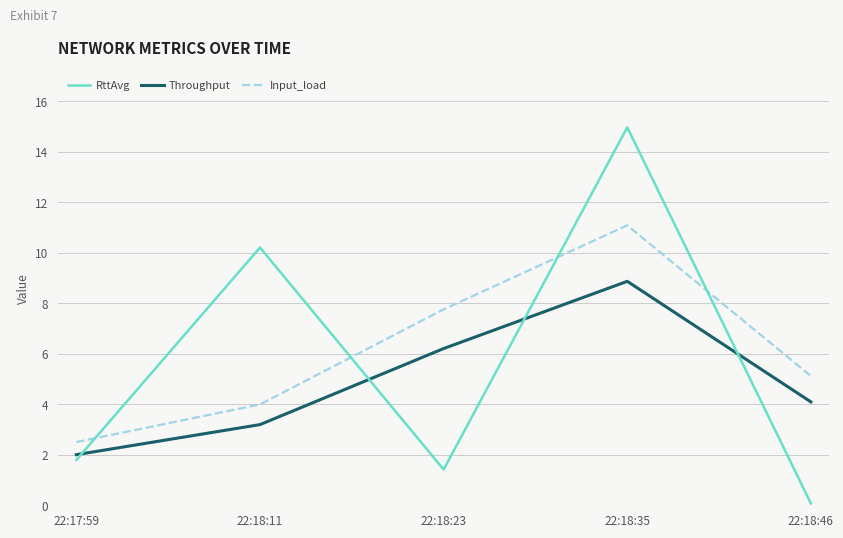

Where is the first local maximum for Throughput?

22:18:35